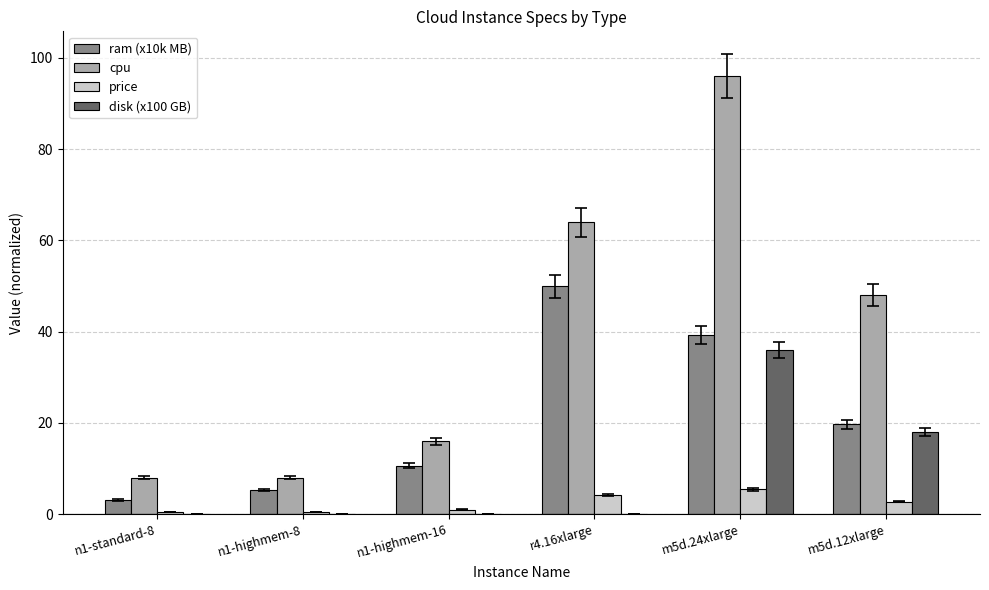

What is the total value across all series at r4.16xlarge?

118.2